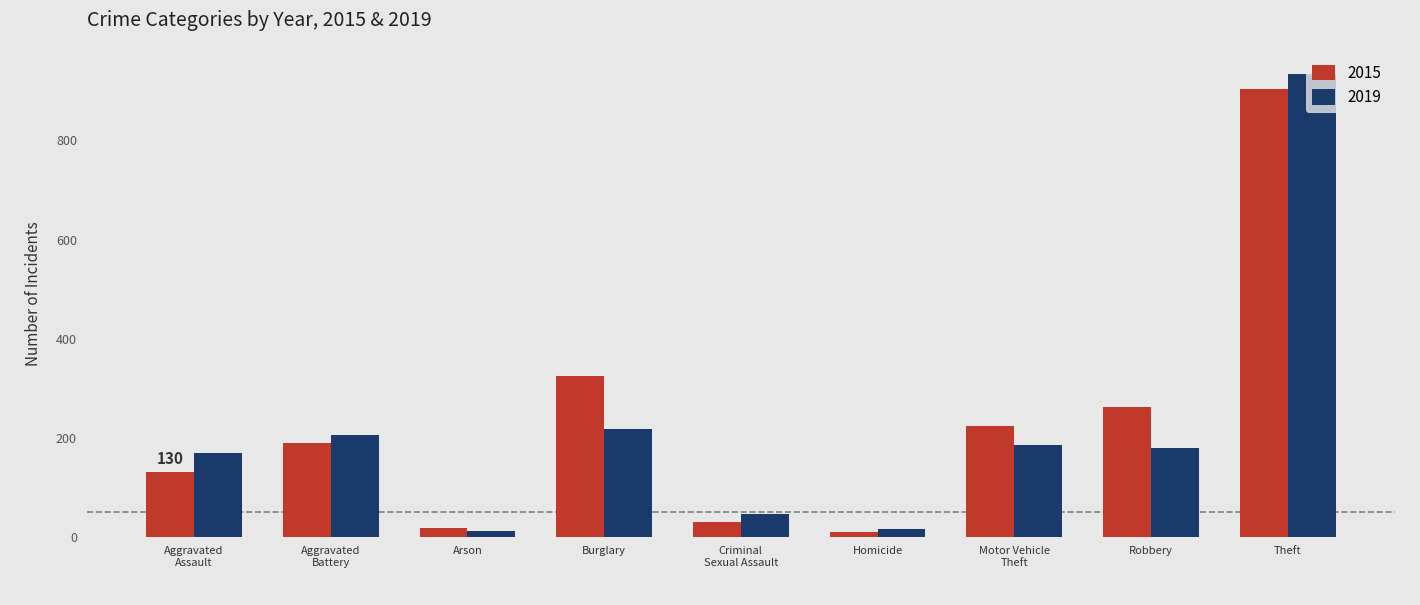

What is the sum of all 2015 values?

2090